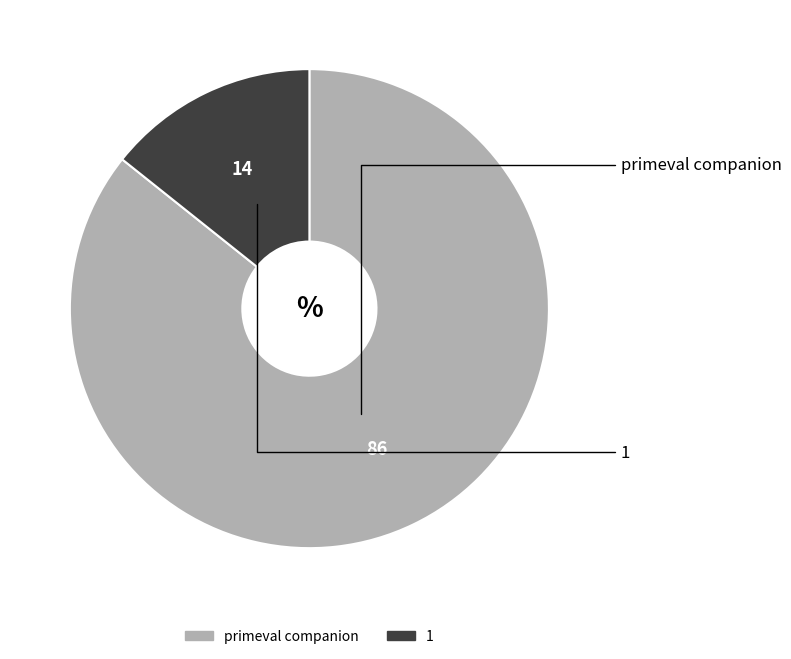

Rank the categories by value from lowest to highest.

1, primeval companion